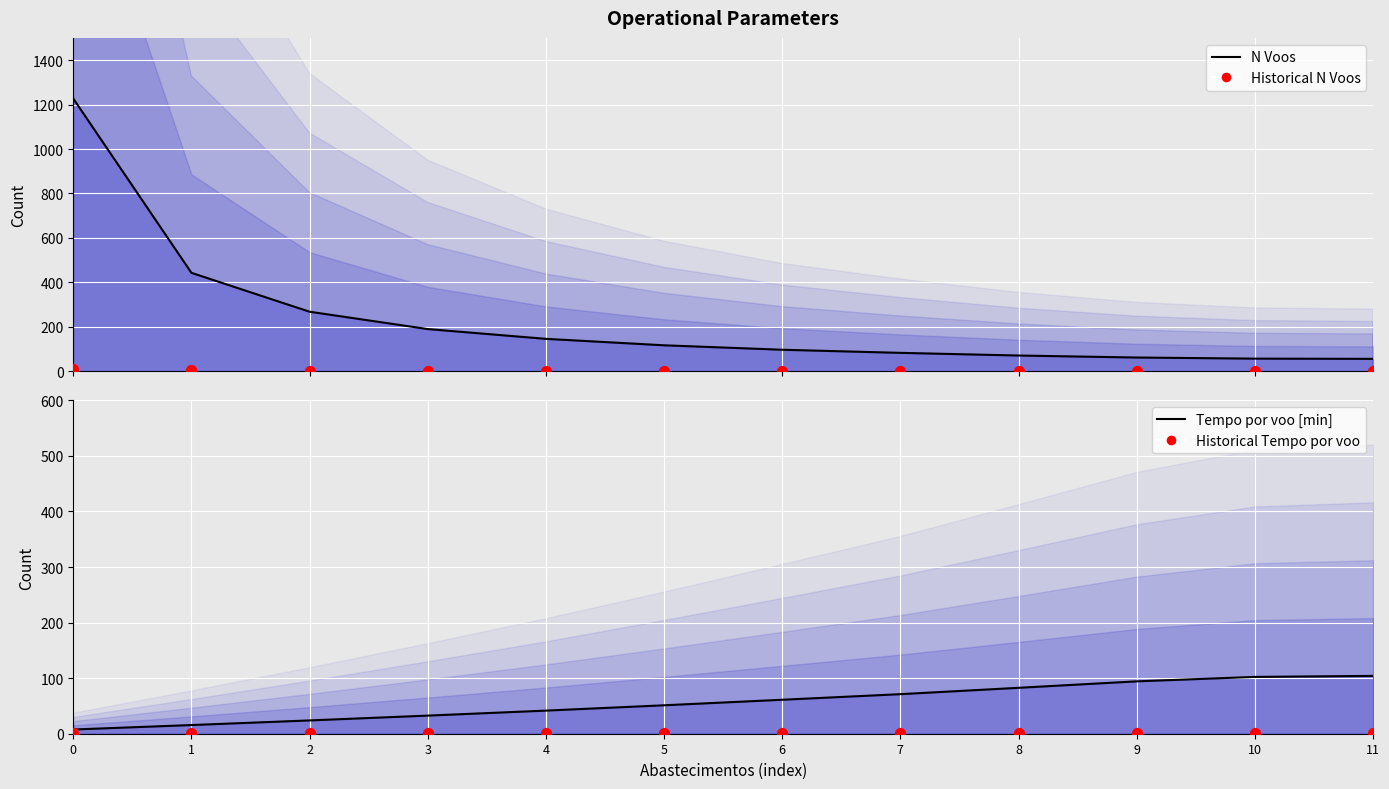

What are all the series names shown in the legend?

N Voos, Historical N Voos, Tempo por voo [min], Historical Tempo por voo